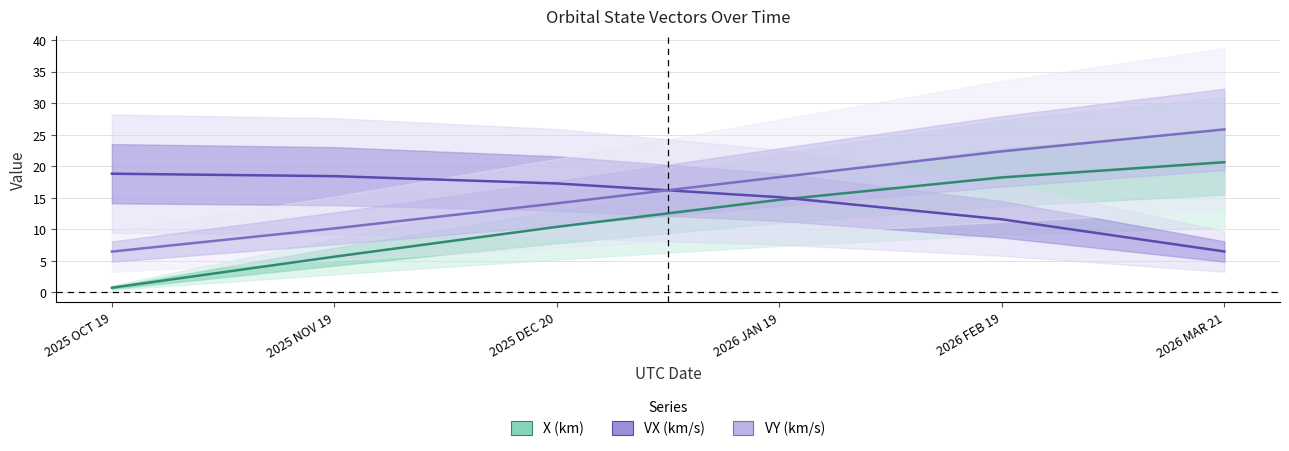

What is the difference between the maximum and minimum values in the X (km) series?

19.9